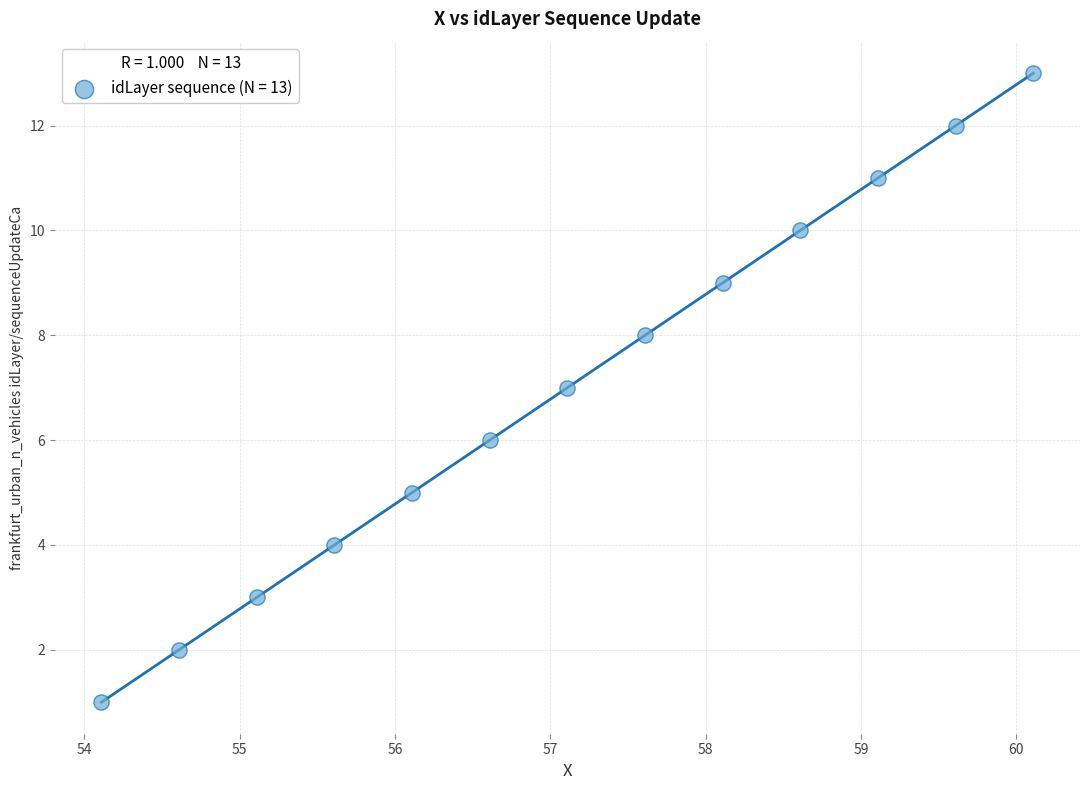

What is the range of Y values (max minus min)?

12